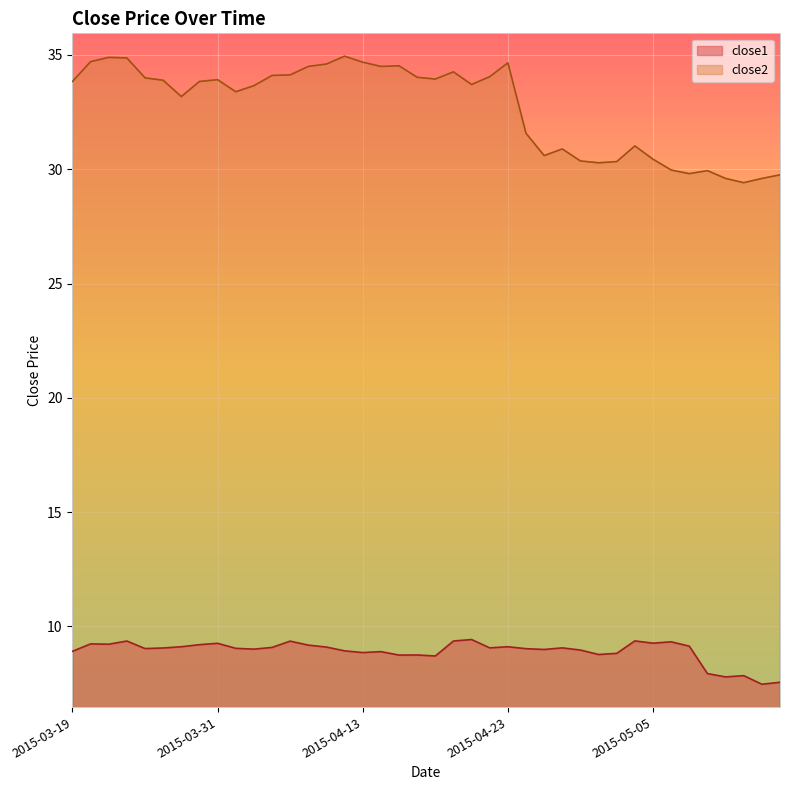

At how many categories does at least one series exceed 29?

40